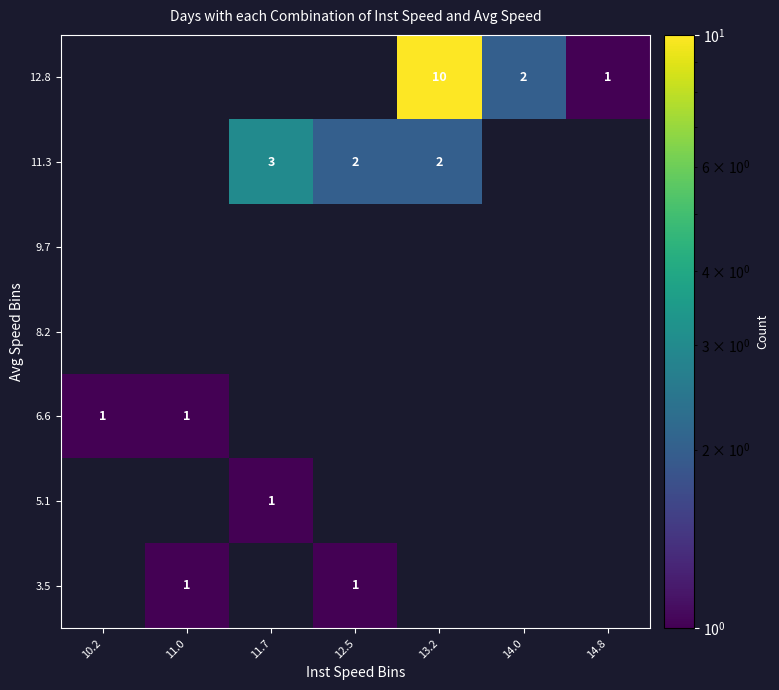

Is it true that 11.3 equals 3 at 11.7?

True